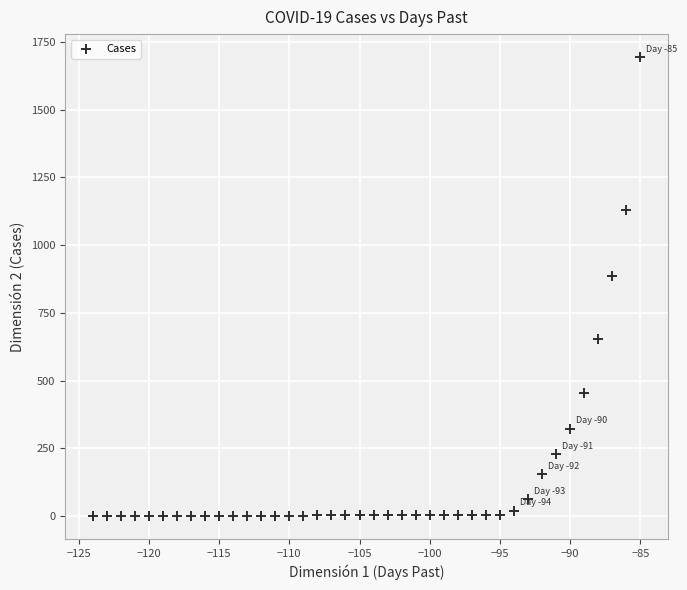

What Y value in the scatter plot is closest to 847?

888